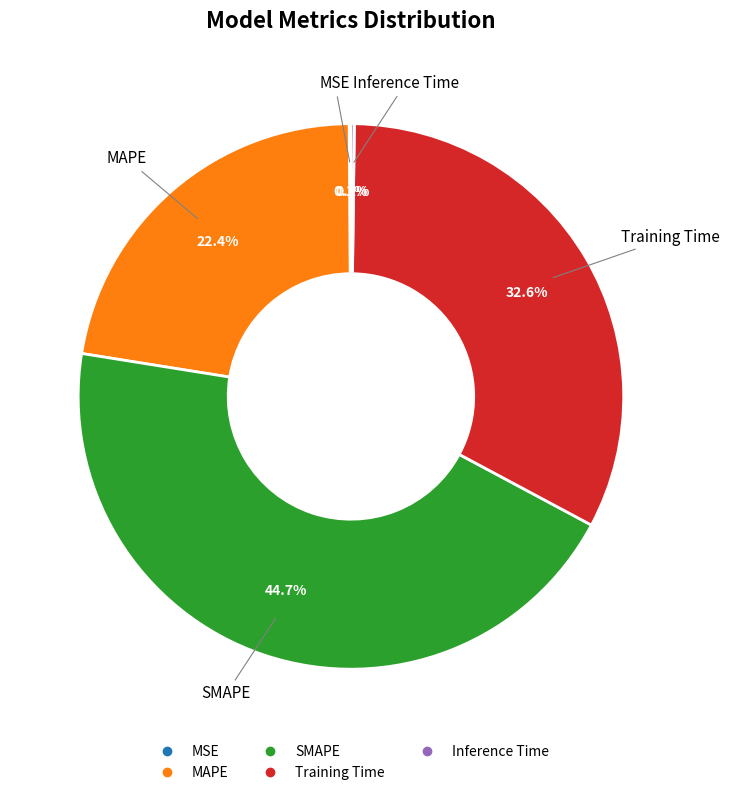

How much of the chart is everything except SMAPE?

55.3%